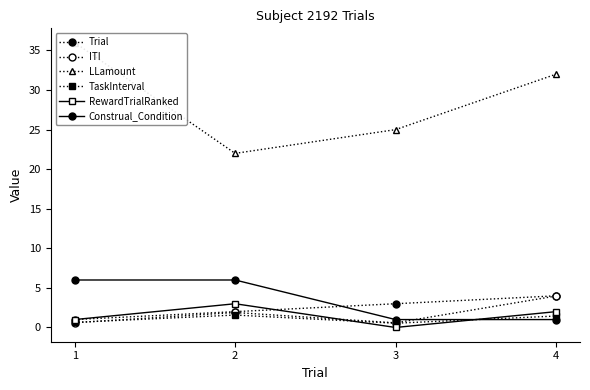

What is the value of the Construal_Condition point at the 4th from the left?

1.0